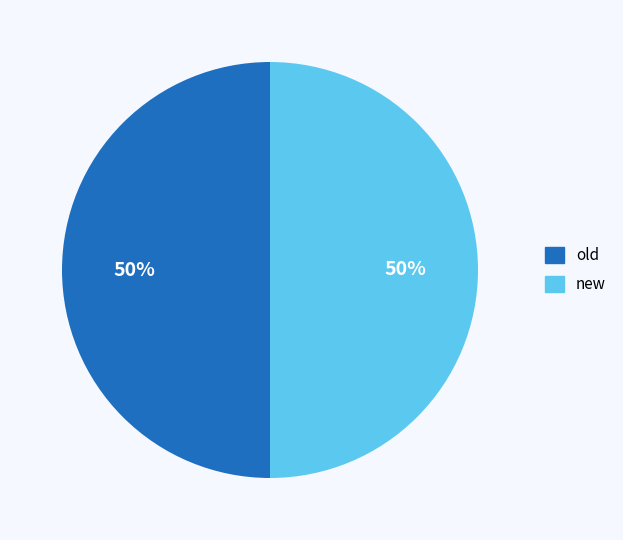

To the nearest percent, what is the difference between the largest and smallest slice percentages?

0%